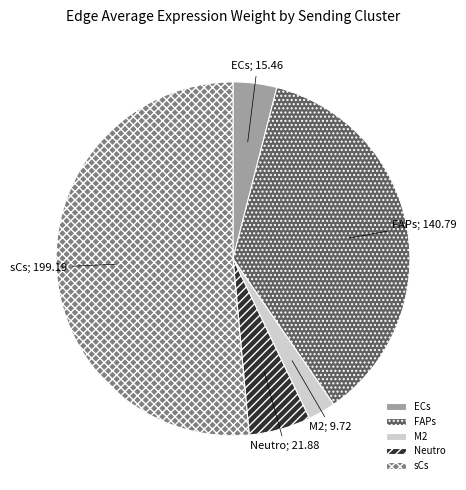

Count the number of slices in the pie.

5